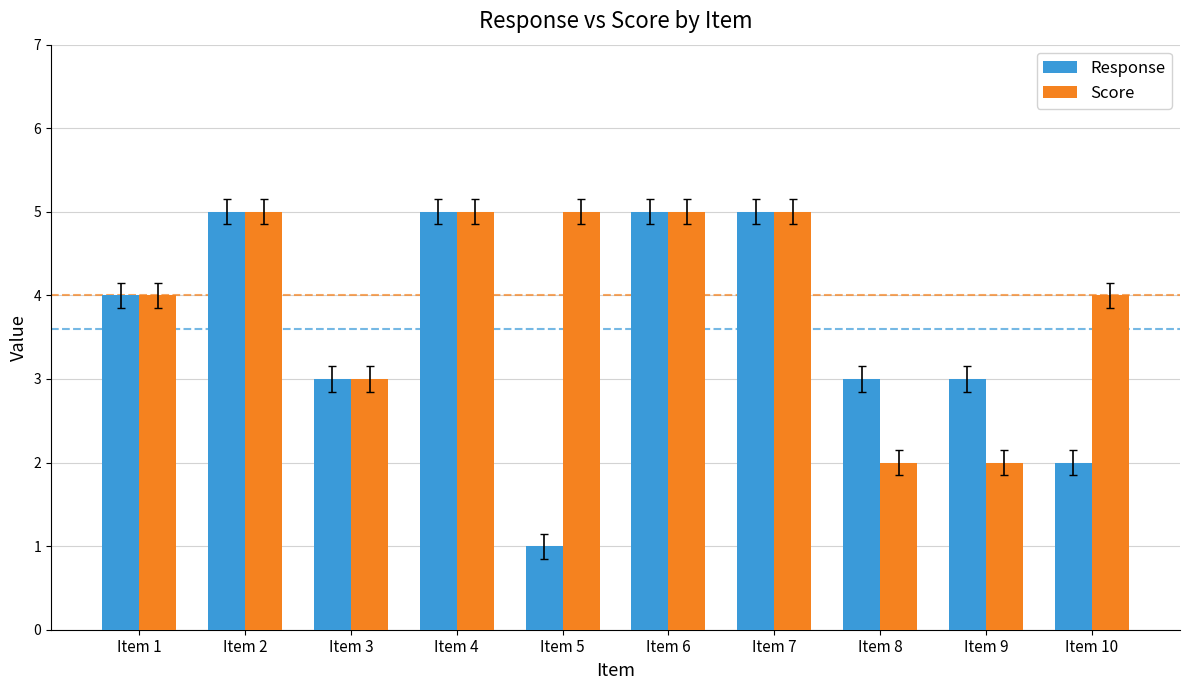

Which label corresponds to the smallest value in the chart?

Item 5